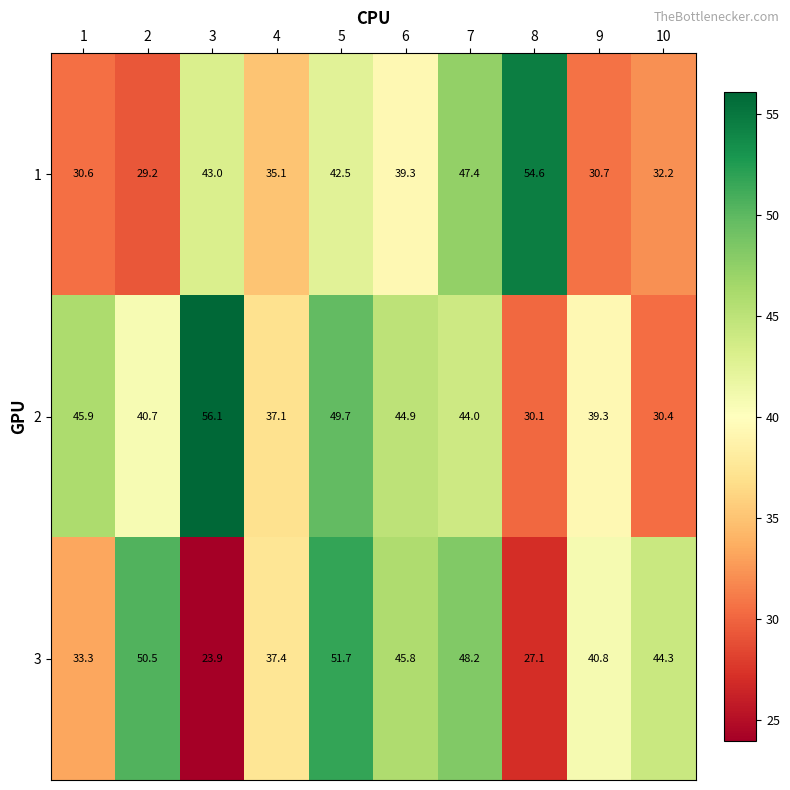

What is the average value of the 3 series?

40.3